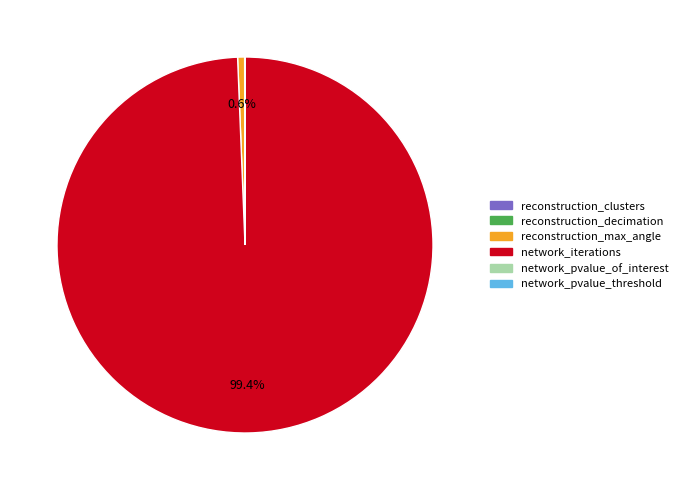

Which category has the biggest portion of the pie?

network_iterations